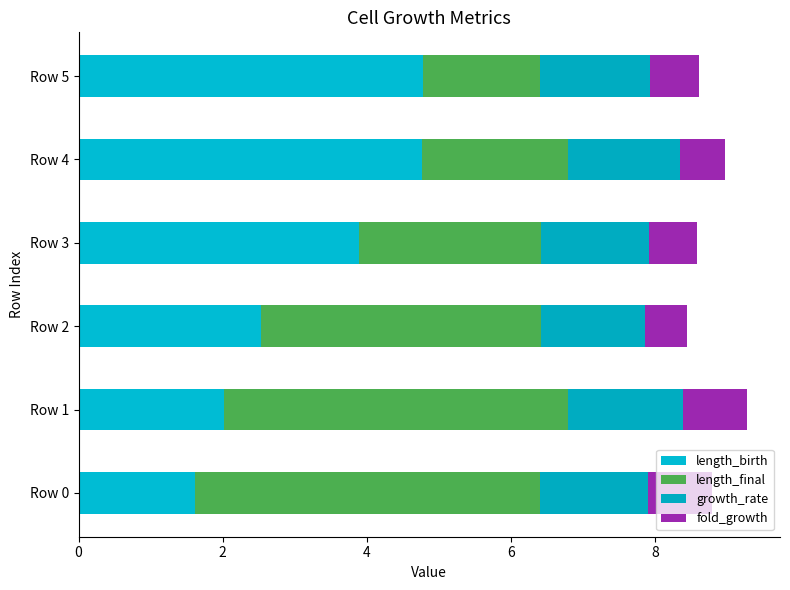

How many values in the length_birth series are below 3?

3